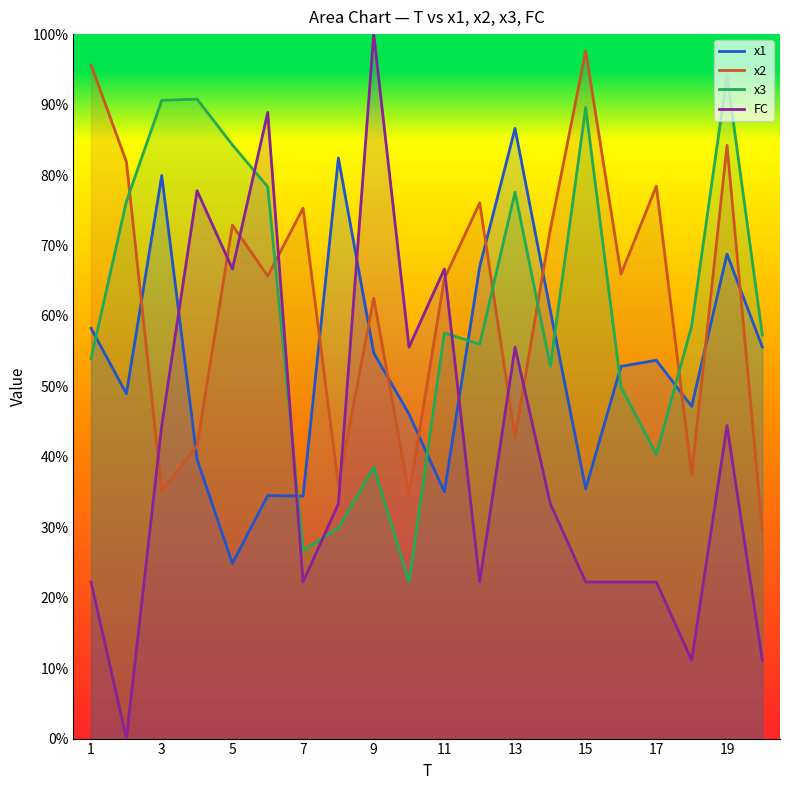

At how many categories does at least one series exceed 44?

20